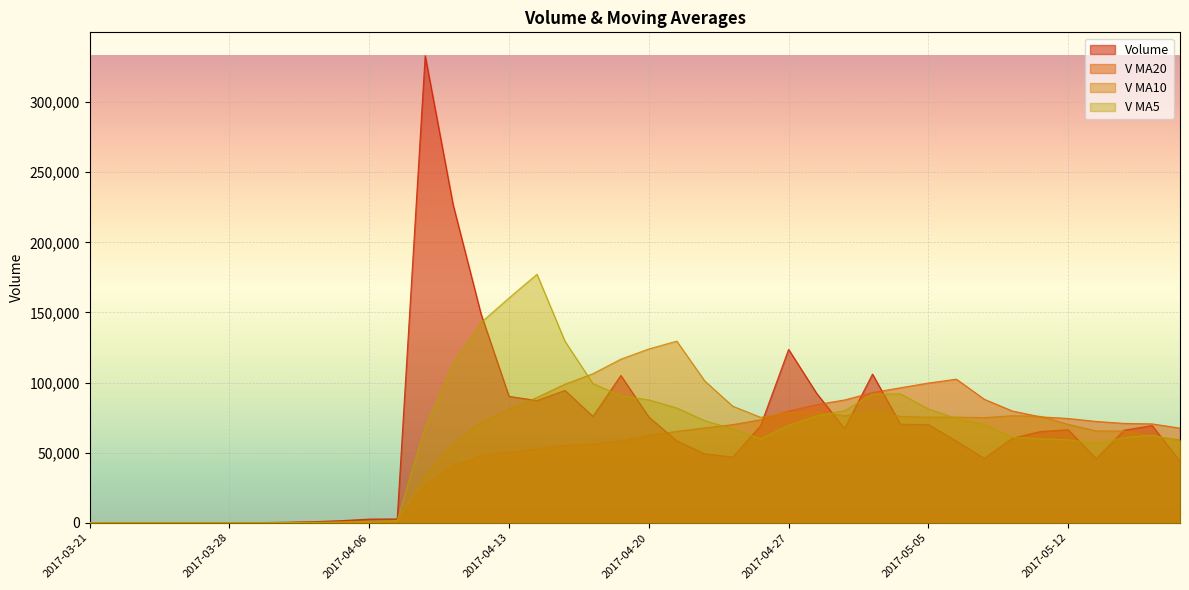

What is the minimum value for volume?

42.4